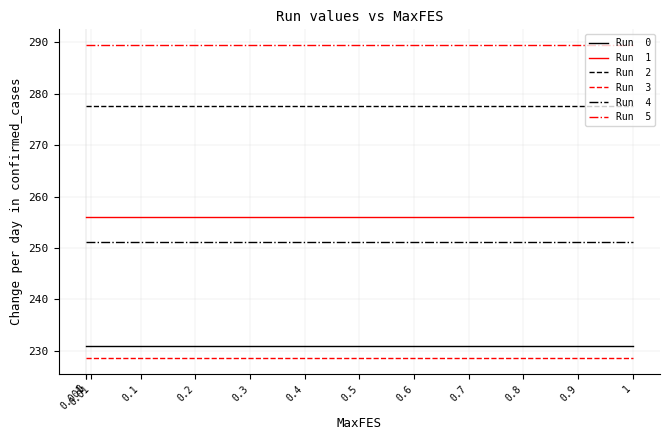

What is the greatest value displayed?

289.5